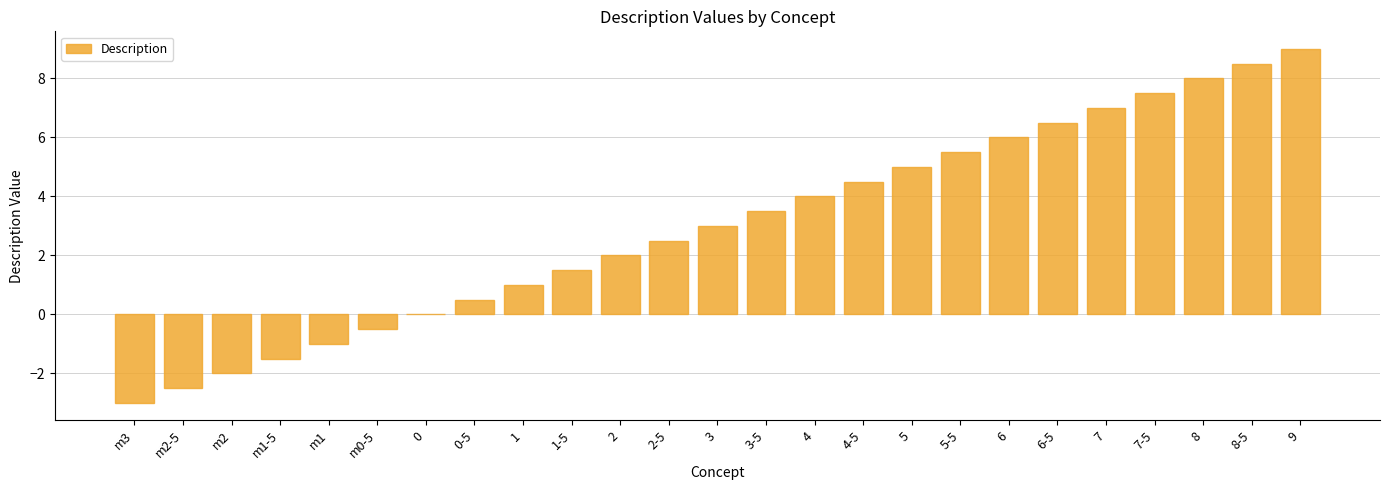

How many series are shown in this chart?

1